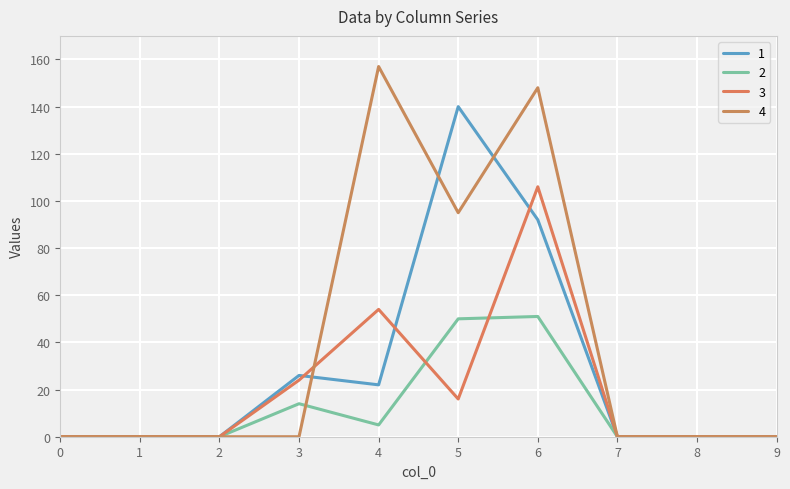

The 4 series shows 68 at 2. True or false?

False